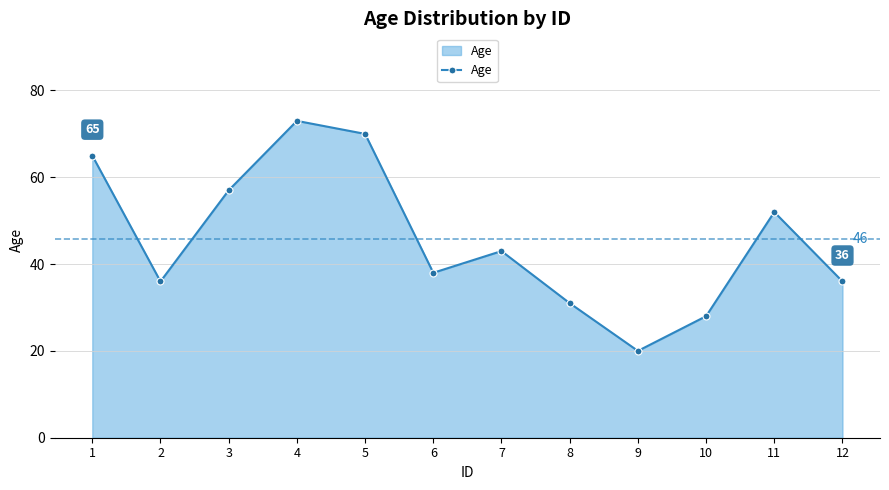

Where is the first local minimum?

2